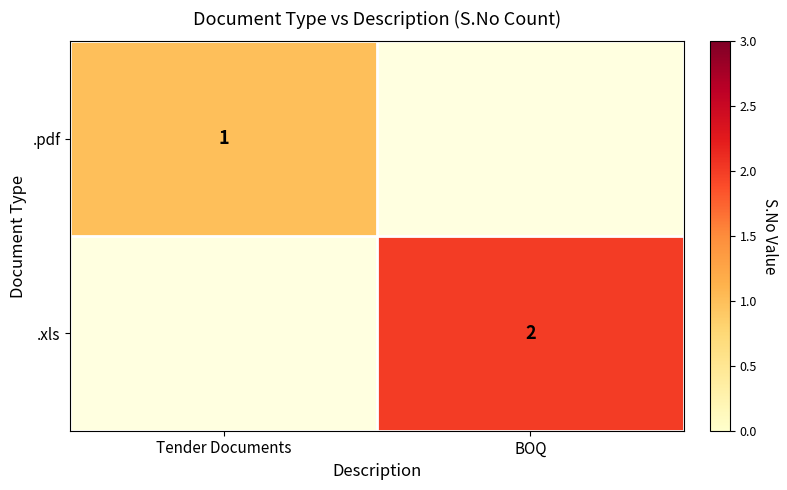

The value of .pdf at Tender Documents is 1.6. True or false?

False